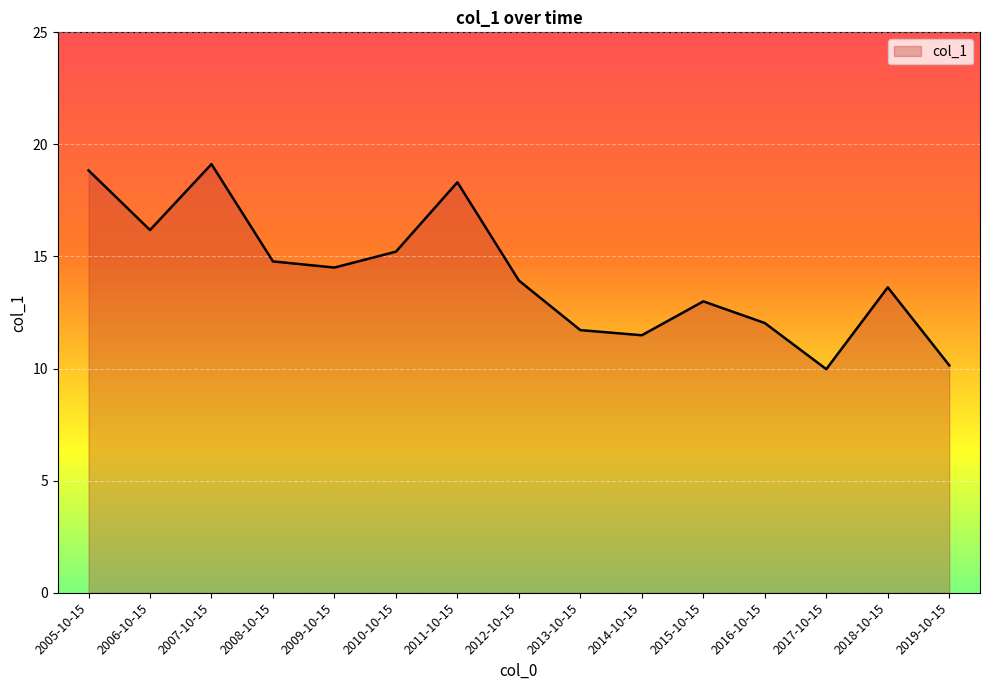

What position from the right is 2017-10-15?

3